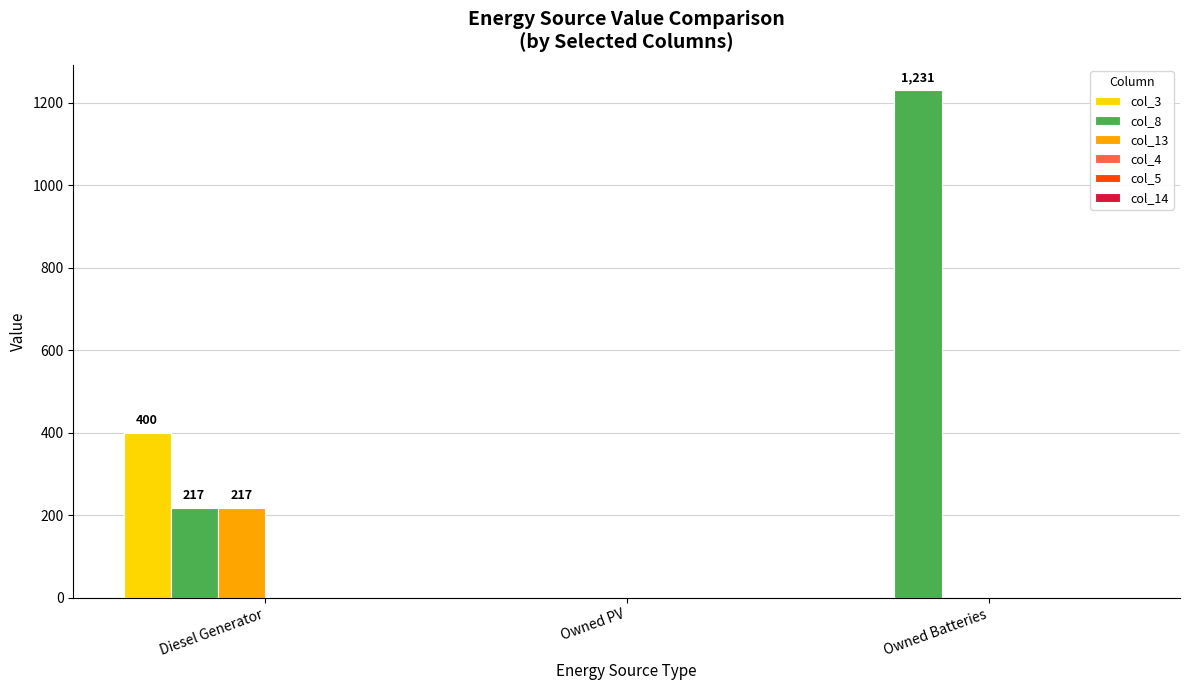

What is the spread (max minus min) of values at Owned Batteries?

1231